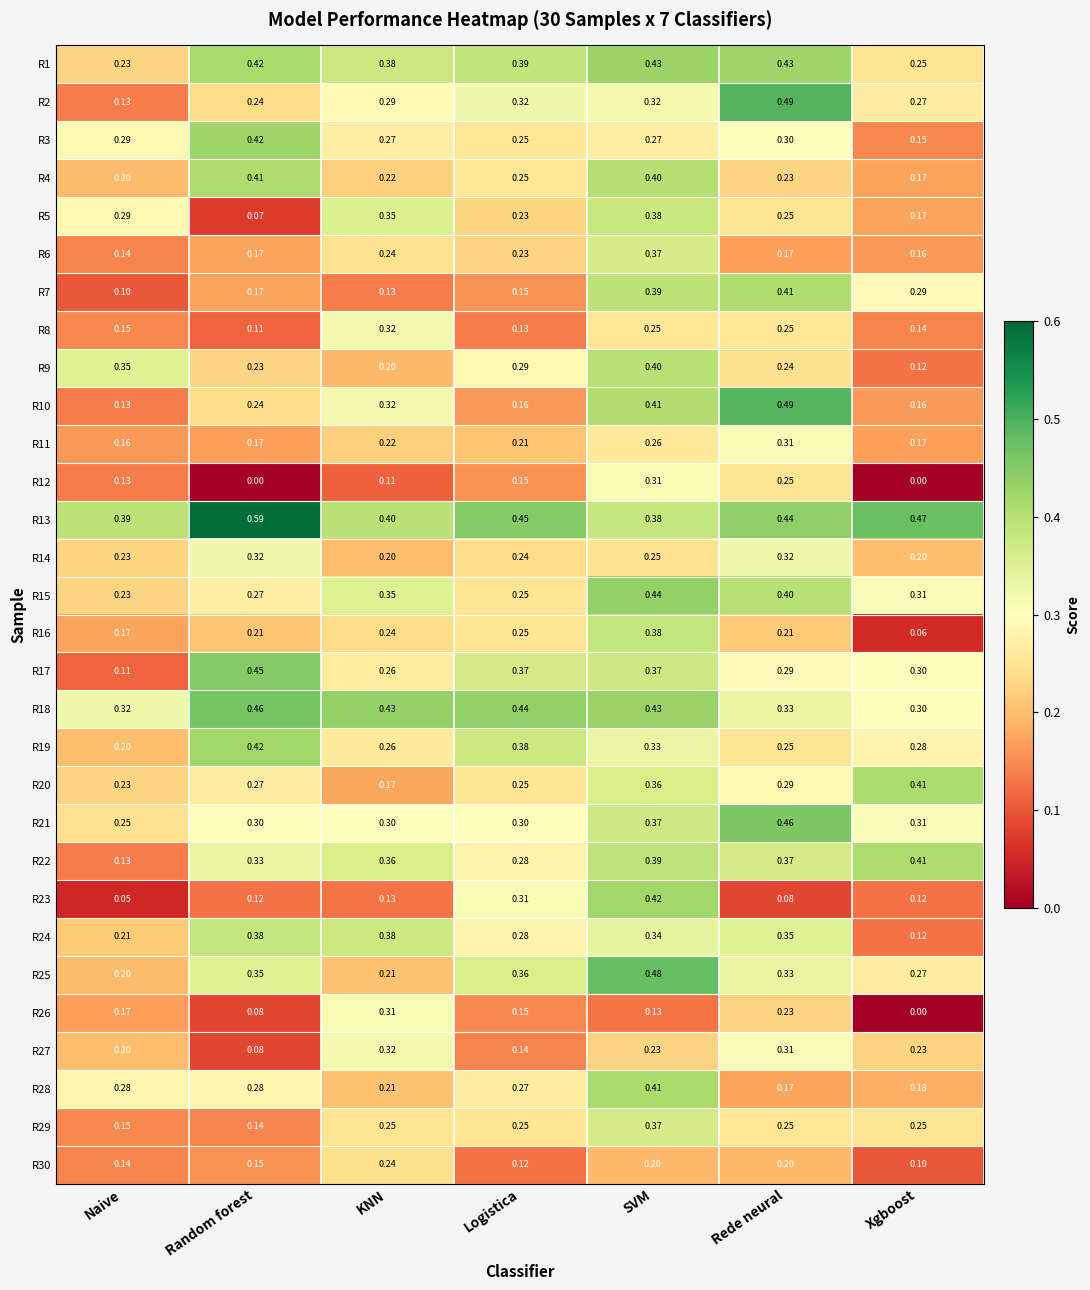

Which label corresponds to the largest value in the chart?

Random forest